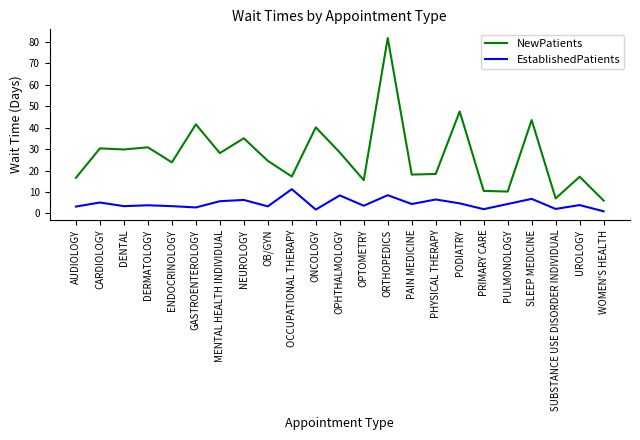

Read the EstablishedPatients value at SUBSTANCE USE DISORDER INDIVIDUAL.

2.1